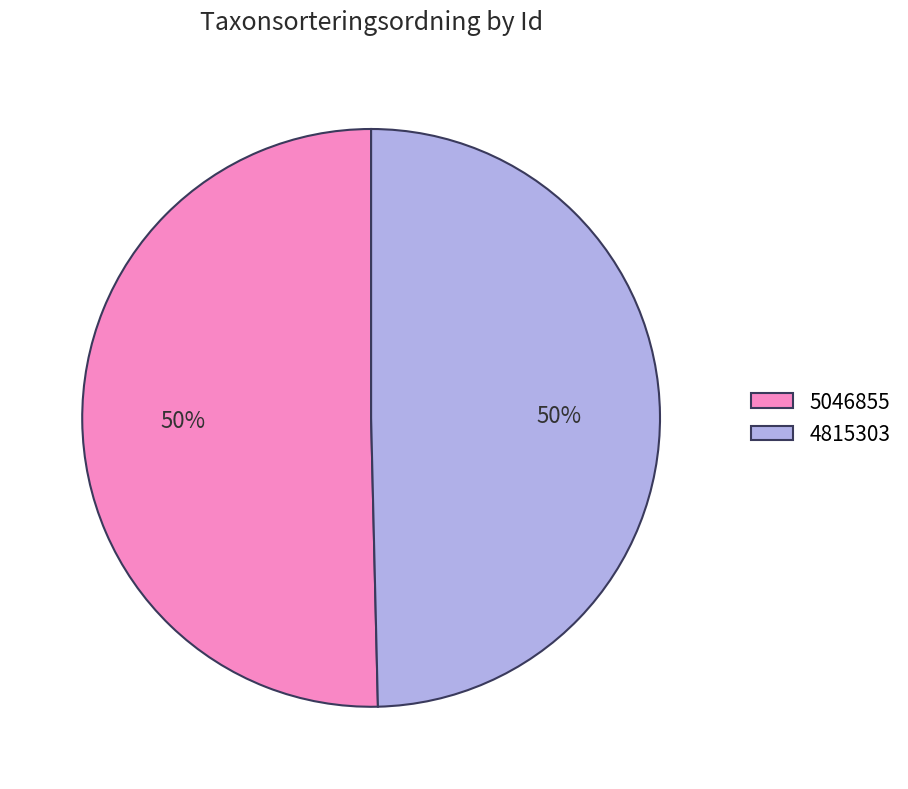

To the nearest percent, what is the combined percentage of 4815303 and 5046855?

100%